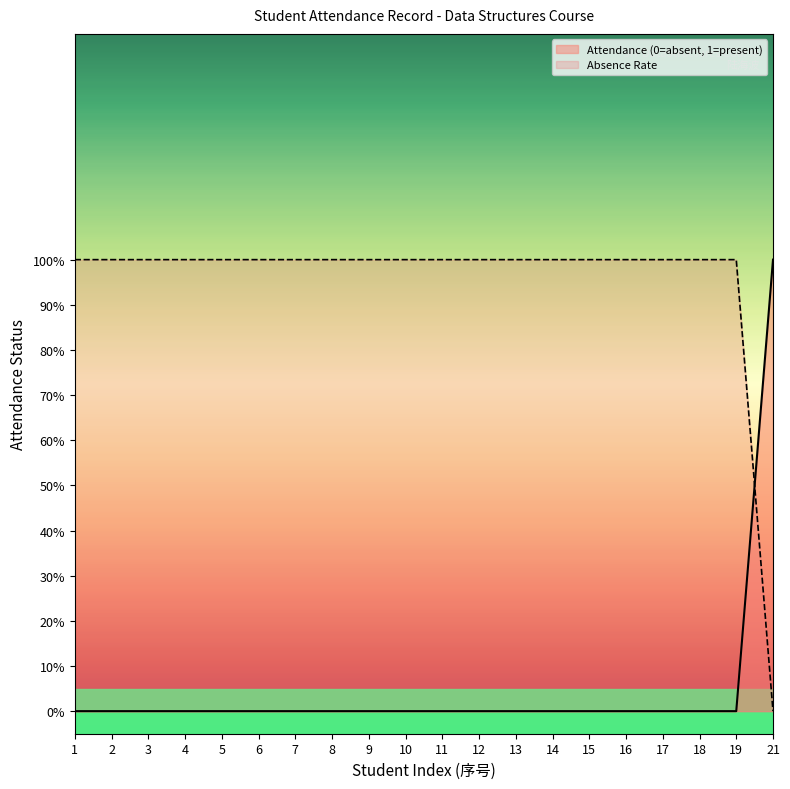

What is the sum of all values?

1